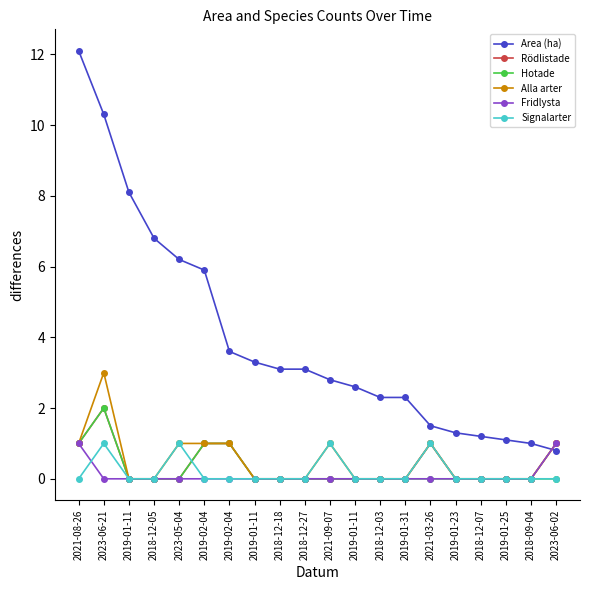

Reading left to right, transcribe all the data shown in this chart.

Area (ha): 2021-08-26=12.1	2023-06-21=10.3	2019-01-11=8.1	2018-12-05=6.8	2023-05-04=6.2	2019-02-04=5.9	2019-02-04=3.6	2019-01-11=3.3	2018-12-18=3.1	2018-12-27=3.1	2021-09-07=2.8	2019-01-11=2.6	2018-12-03=2.3	2019-01-31=2.3	2021-03-26=1.5	2019-01-23=1.3	2018-12-07=1.2	2019-01-25=1.1	2018-09-04=1.0	2023-06-02=0.8
Rödlistade: 2021-08-26=1.0	2023-06-21=2.0	2019-01-11=0.0	2018-12-05=0.0	2023-05-04=0.0	2019-02-04=1.0	2019-02-04=1.0	2019-01-11=0.0	2018-12-18=0.0	2018-12-27=0.0	2021-09-07=0.0	2019-01-11=0.0	2018-12-03=0.0	2019-01-31=0.0	2021-03-26=1.0	2019-01-23=0.0	2018-12-07=0.0	2019-01-25=0.0	2018-09-04=0.0	2023-06-02=1.0
Hotade: 2021-08-26=1.0	2023-06-21=2.0	2019-01-11=0.0	2018-12-05=0.0	2023-05-04=0.0	2019-02-04=1.0	2019-02-04=1.0	2019-01-11=0.0	2018-12-18=0.0	2018-12-27=0.0	2021-09-07=0.0	2019-01-11=0.0	2018-12-03=0.0	2019-01-31=0.0	2021-03-26=0.0	2019-01-23=0.0	2018-12-07=0.0	2019-01-25=0.0	2018-09-04=0.0	2023-06-02=0.0
Alla arter: 2021-08-26=1.0	2023-06-21=3.0	2019-01-11=0.0	2018-12-05=0.0	2023-05-04=1.0	2019-02-04=1.0	2019-02-04=1.0	2019-01-11=0.0	2018-12-18=0.0	2018-12-27=0.0	2021-09-07=1.0	2019-01-11=0.0	2018-12-03=0.0	2019-01-31=0.0	2021-03-26=1.0	2019-01-23=0.0	2018-12-07=0.0	2019-01-25=0.0	2018-09-04=0.0	2023-06-02=1.0
Fridlysta: 2021-08-26=1.0	2023-06-21=0.0	2019-01-11=0.0	2018-12-05=0.0	2023-05-04=0.0	2019-02-04=0.0	2019-02-04=0.0	2019-01-11=0.0	2018-12-18=0.0	2018-12-27=0.0	2021-09-07=0.0	2019-01-11=0.0	2018-12-03=0.0	2019-01-31=0.0	2021-03-26=0.0	2019-01-23=0.0	2018-12-07=0.0	2019-01-25=0.0	2018-09-04=0.0	2023-06-02=1.0
Signalarter: 2021-08-26=0.0	2023-06-21=1.0	2019-01-11=0.0	2018-12-05=0.0	2023-05-04=1.0	2019-02-04=0.0	2019-02-04=0.0	2019-01-11=0.0	2018-12-18=0.0	2018-12-27=0.0	2021-09-07=1.0	2019-01-11=0.0	2018-12-03=0.0	2019-01-31=0.0	2021-03-26=1.0	2019-01-23=0.0	2018-12-07=0.0	2019-01-25=0.0	2018-09-04=0.0	2023-06-02=0.0